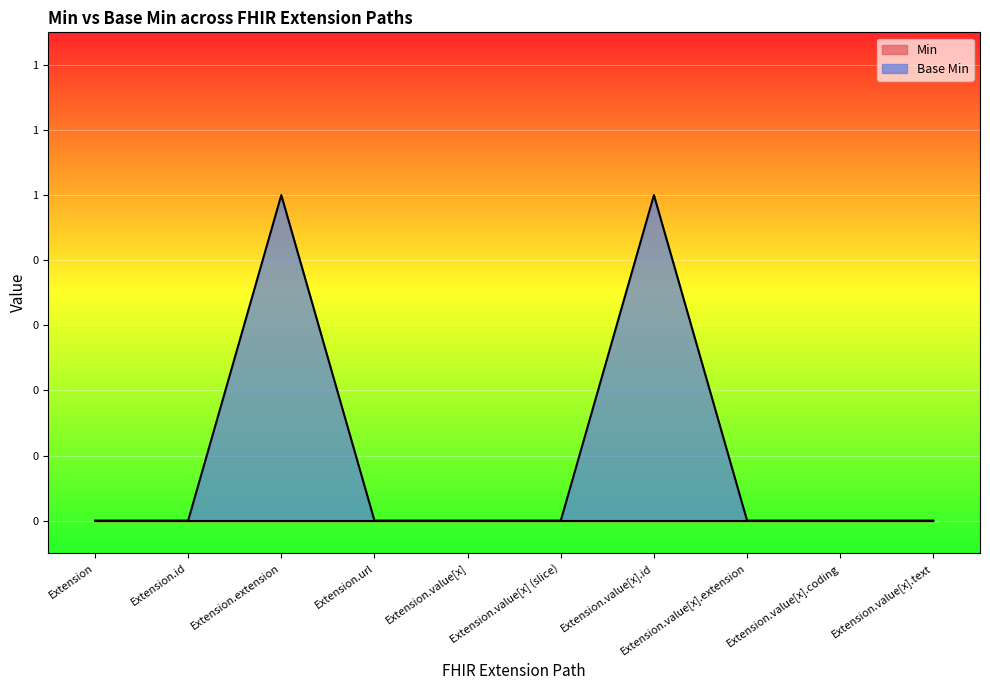

The chart shows a value of -1 at Extension.value[x]. True or false?

False